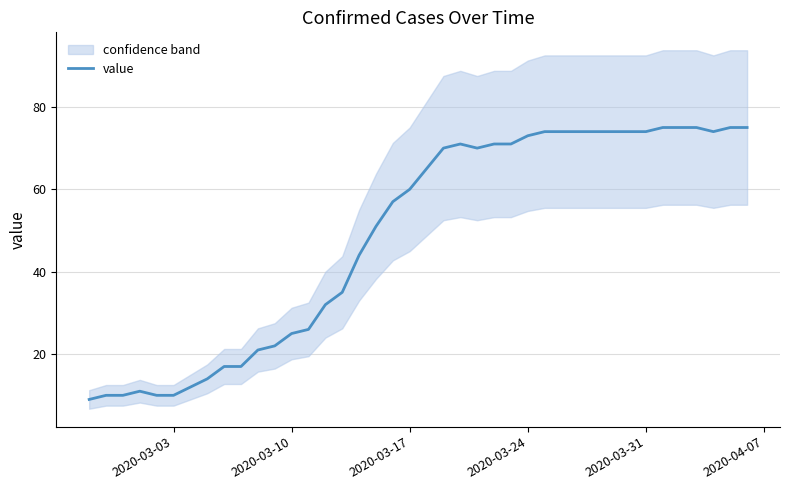

What is the minimum value for value?

9